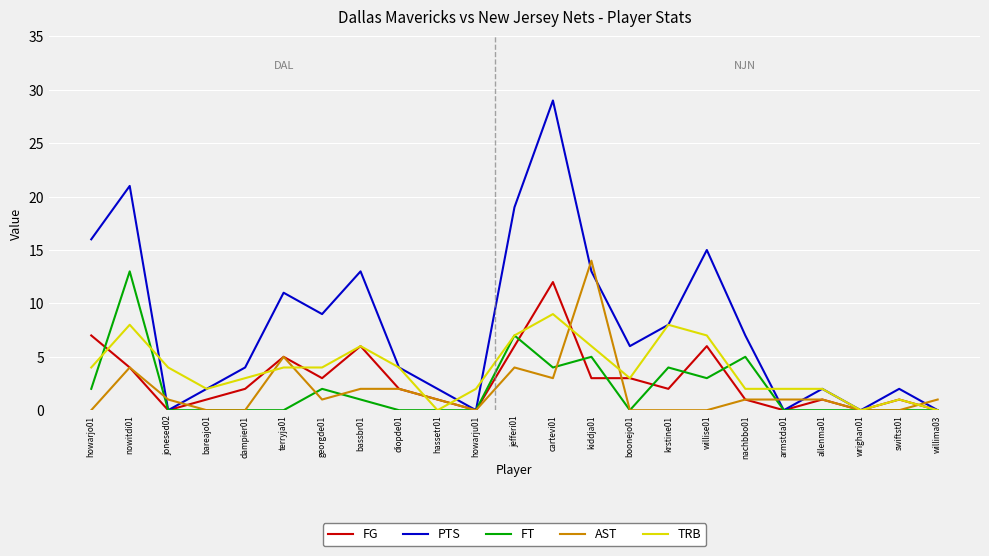

True or false: PTS and TRB cross at least once.

True